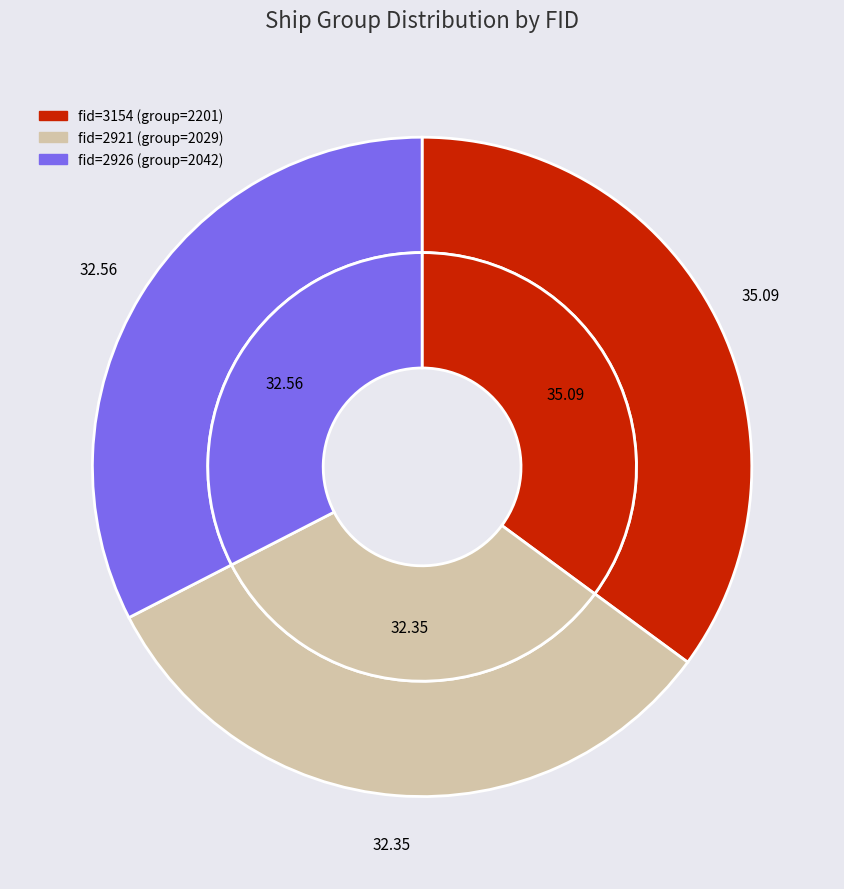

Is there any slice that represents more than half of the pie?

No